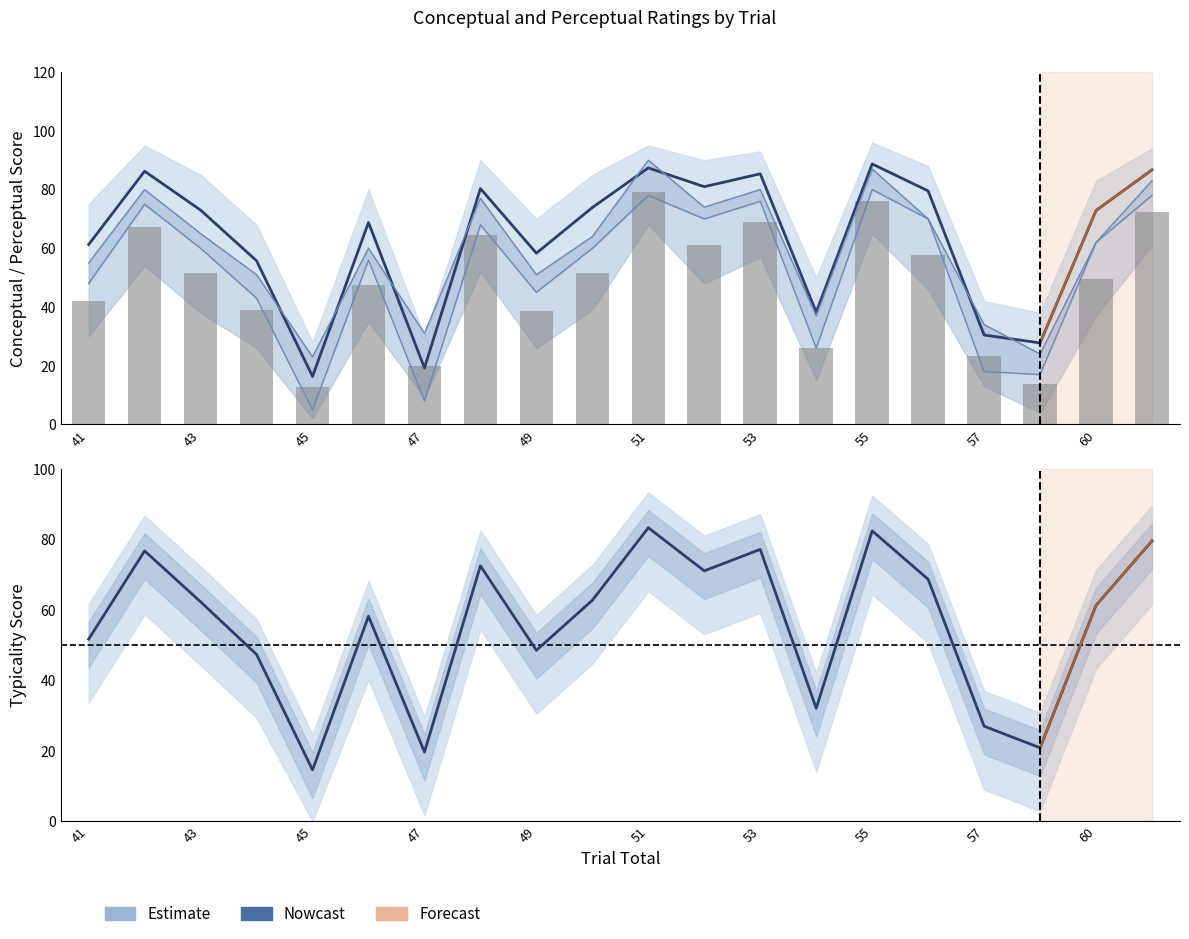

Which series has the largest range (max minus min)?

conceptual